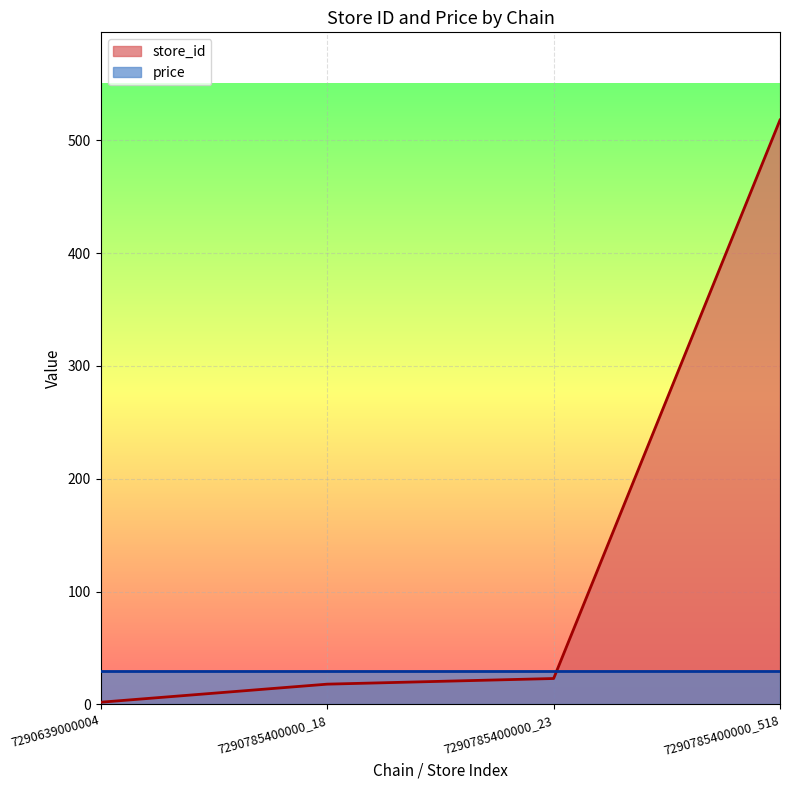

What is the maximum value shown in the chart?

518.0